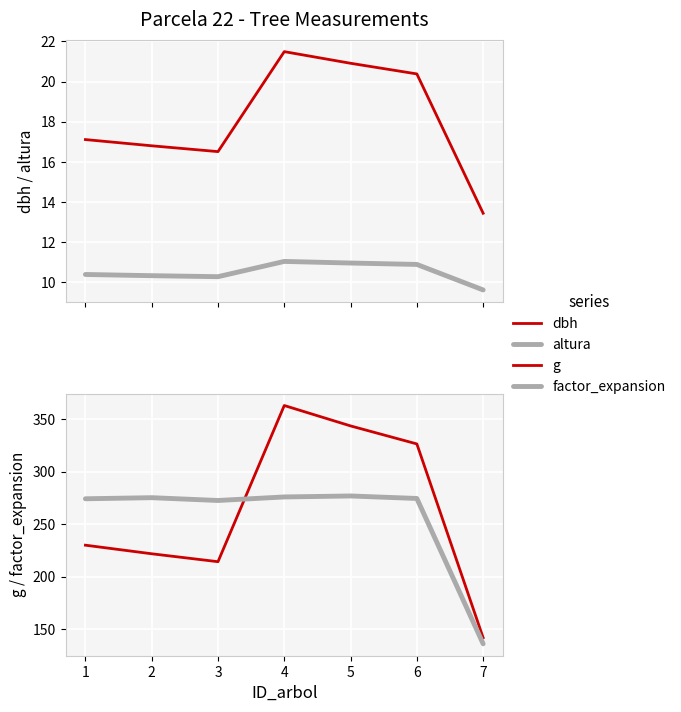

Reading left to right, transcribe all the data shown in this chart.

dbh: 1=17.1	2=16.8	3=16.5	4=21.5	5=20.9	6=20.4	7=13.4
altura: 1=10.4	2=10.3	3=10.3	4=11.0	5=11.0	6=10.9	7=9.6
g: 1=229.9	2=221.7	3=214.2	4=362.9	5=343.4	6=326.3	7=141.8
factor_expansion: 1=274.1	2=275.1	3=272.4	4=275.8	5=276.8	6=274.4	7=136.0